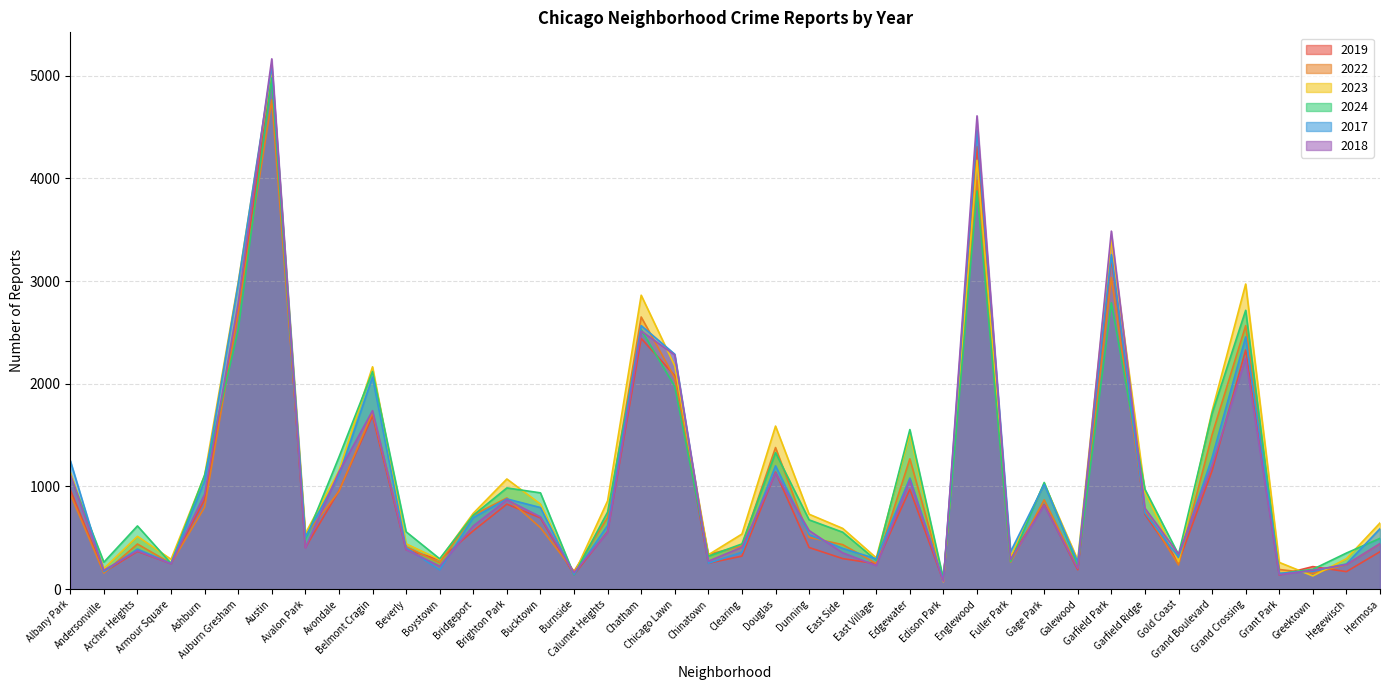

What is the maximum value for 2019?

5008